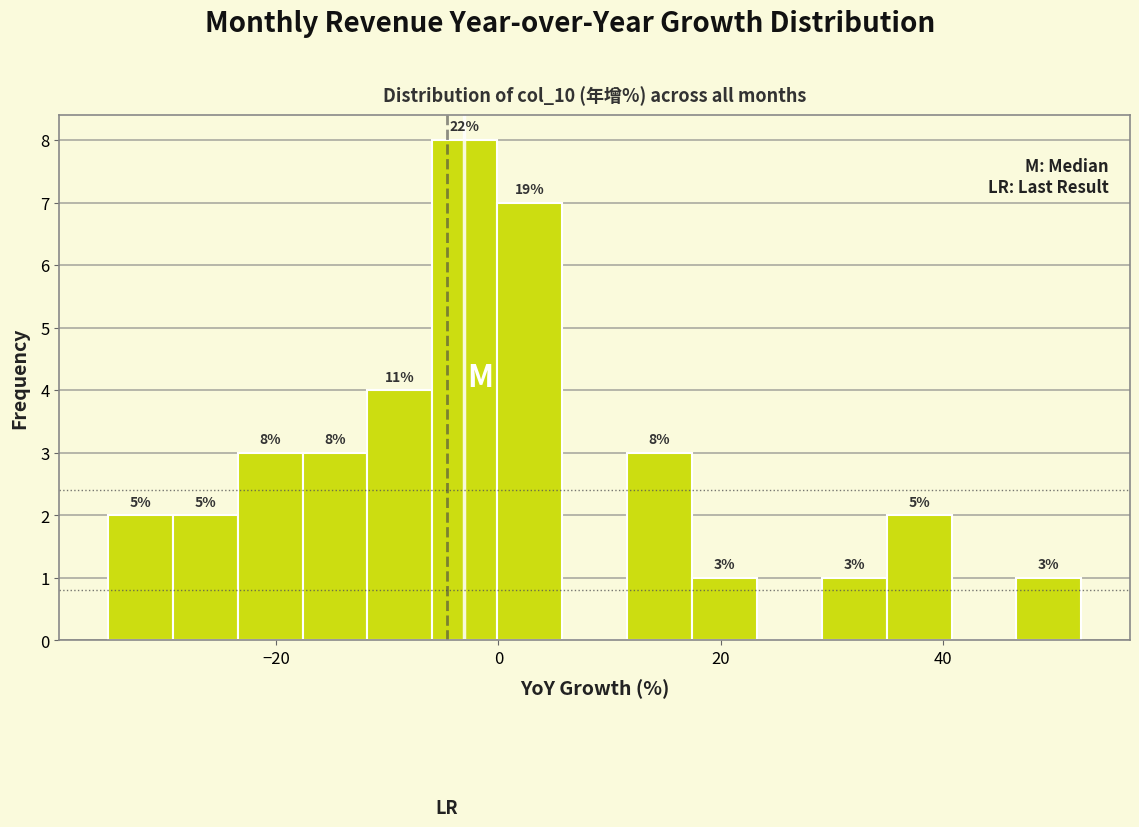

Around what value on the x-axis is the tallest bar? Give the approximate position of its centre, as read against the axis.

-4